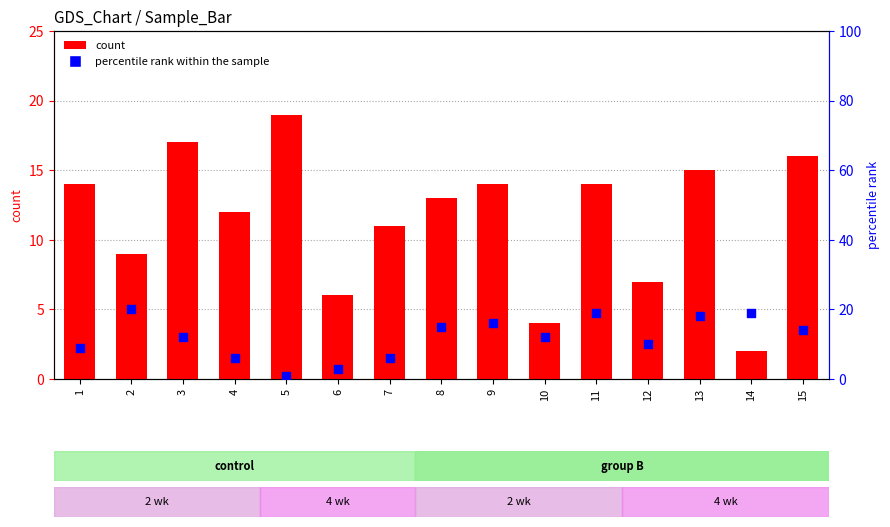

Which series has the largest Y range (max minus min)?

percentile rank within the sample